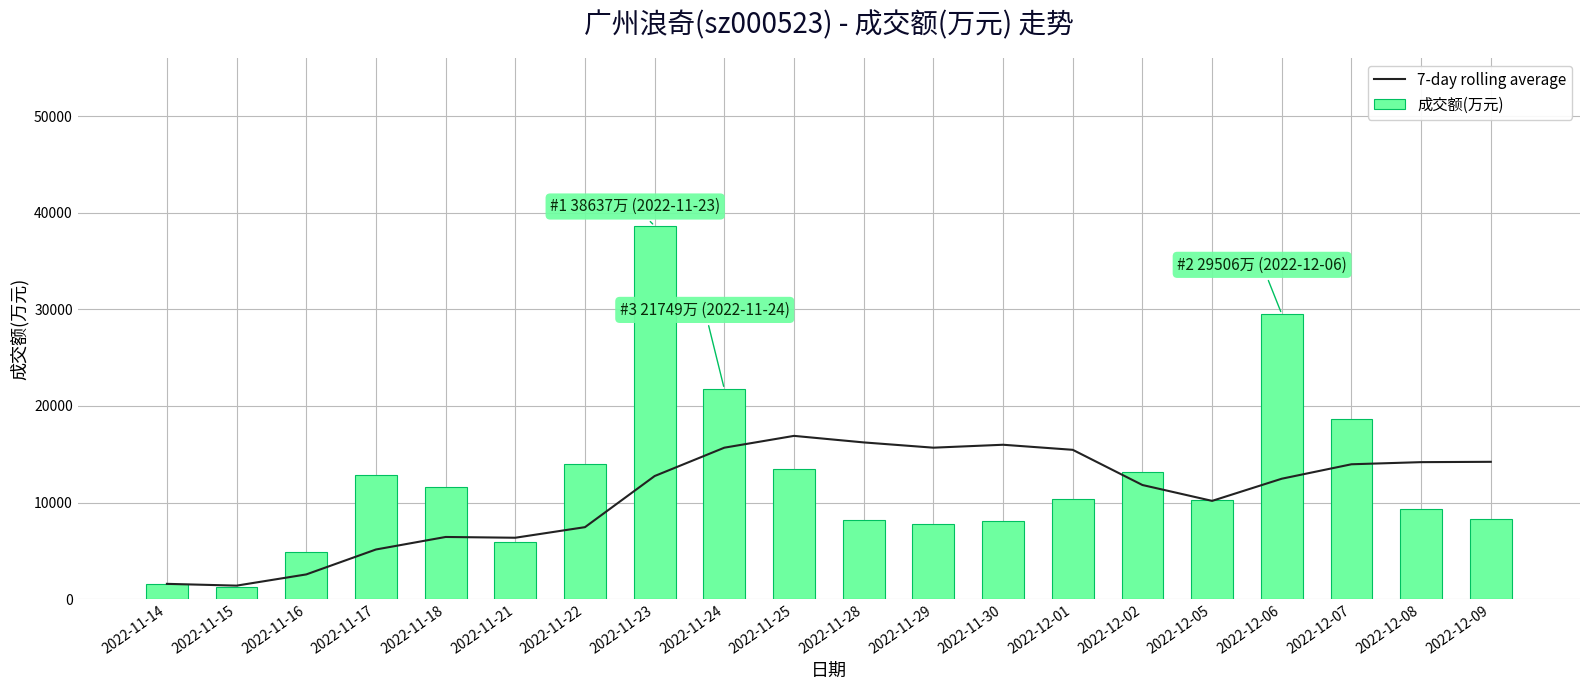

What is the sum of all 成交额(万元) values?

249493